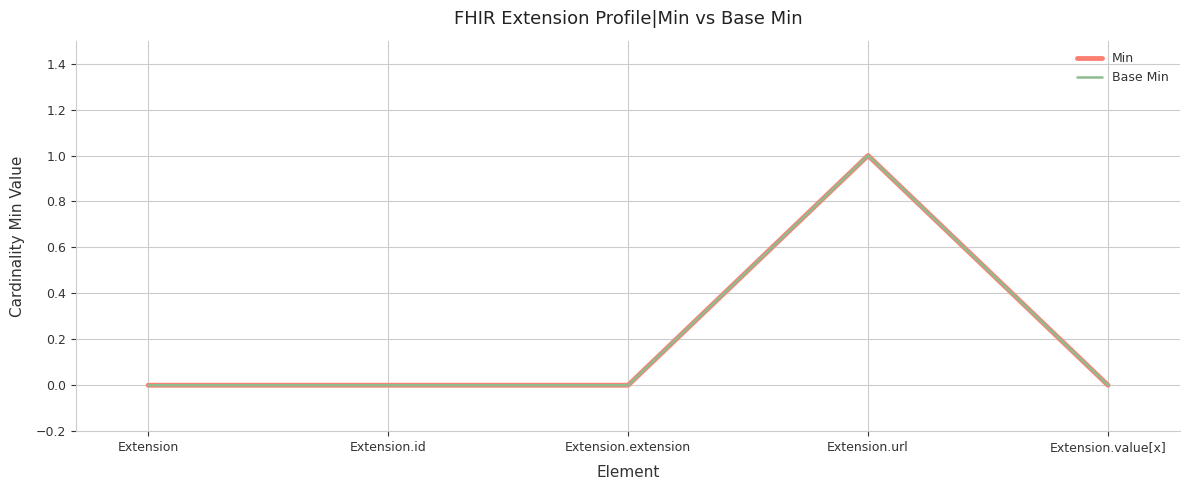

Does the chart have visible grid lines?

Yes